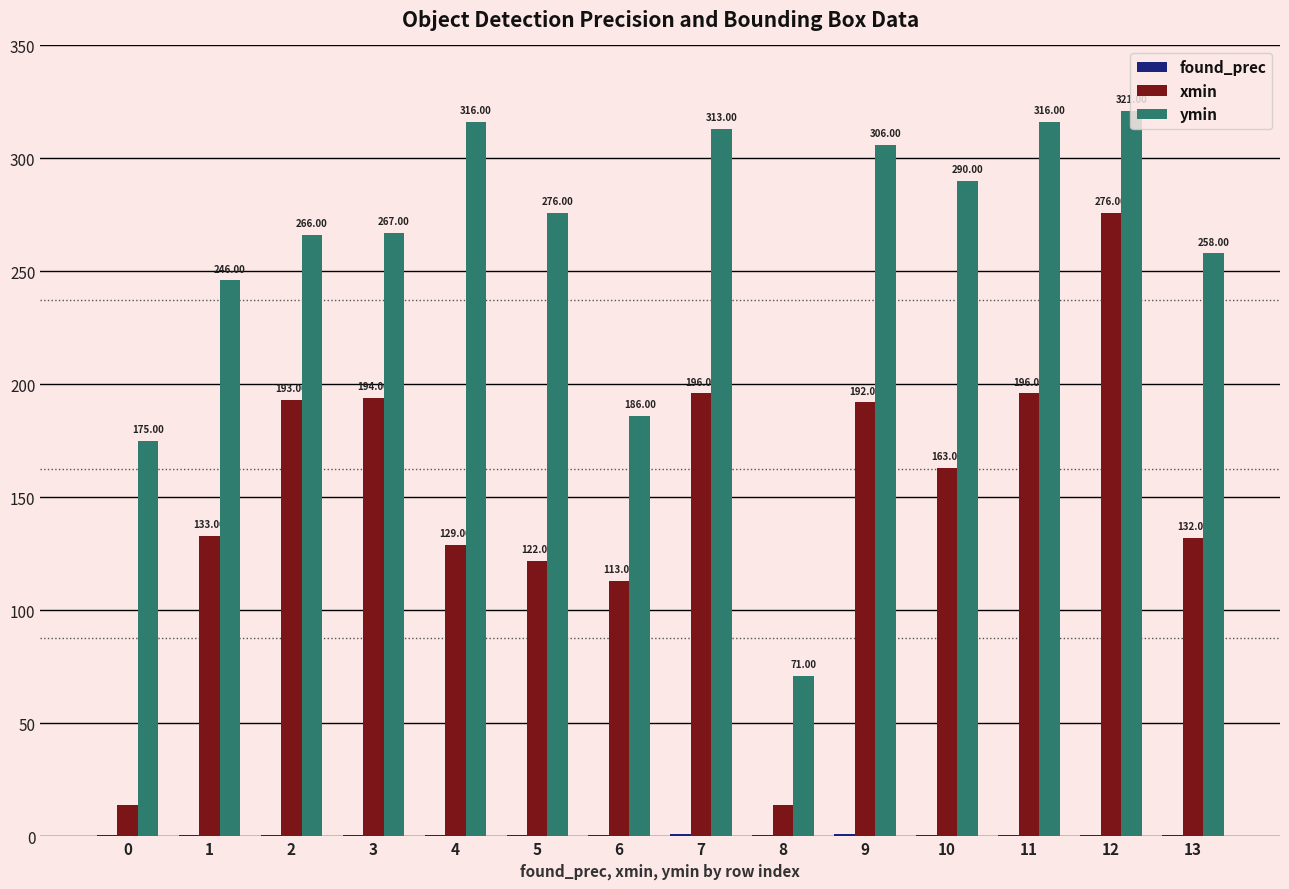

What is the sum of all ymin values?

3607.0